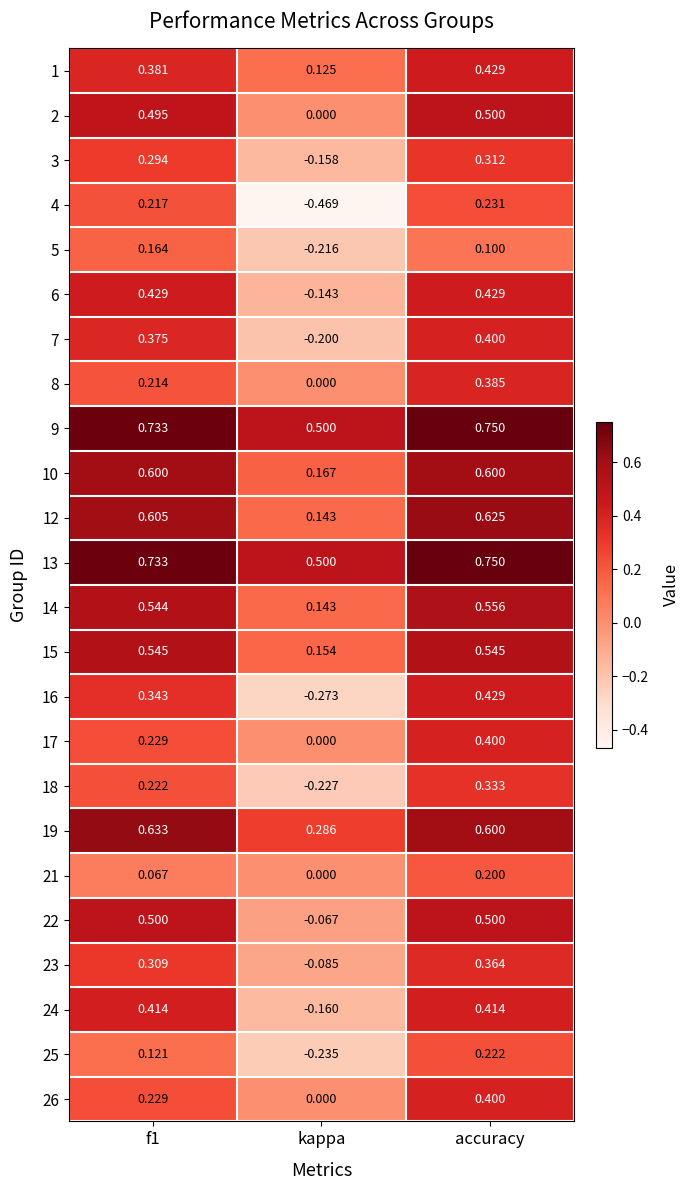

Which category has the lowest value in the 1 series?

kappa